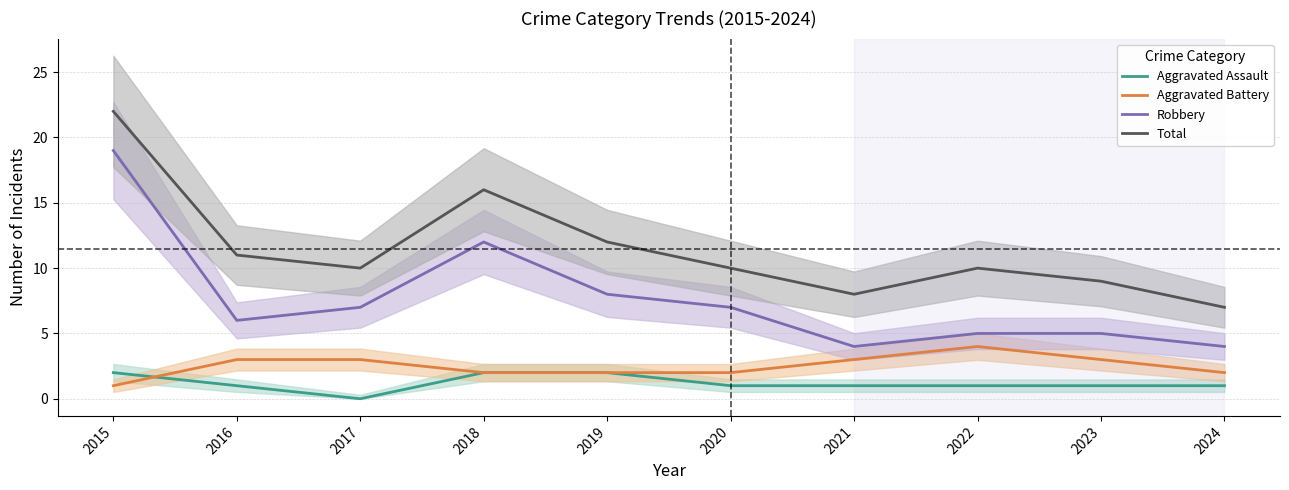

How many data points in Robbery are above 7?

3